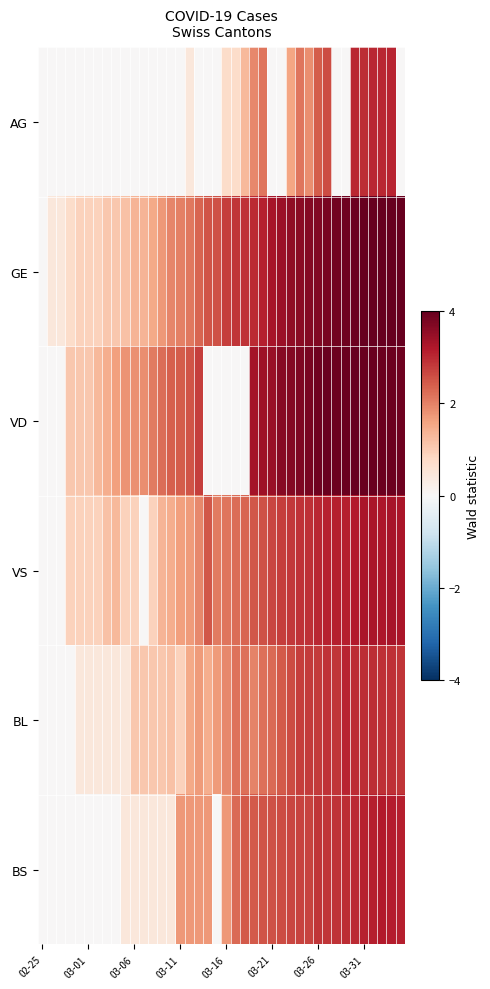

Reading left to right, extract all data points from this chart.

AG: 0.0	0.0	0.0	0.0	0.0	0.0	0.0	0.0	0.0	0.0	0.0	0.0	0.0	0.0	0.0	0.0	0.5	0.0	0.0	0.0	0.7	0.7	1.3	1.9	2.2	0.0	0.0	1.6	2.1	1.9	2.4	2.6	0.0	0.0	3.0	2.9	3.0	3.0	3.1	0.0
GE: 0.0	0.5	0.5	0.7	0.9	0.9	0.9	1.1	1.1	1.2	1.4	1.4	1.5	1.7	1.9	2.0	2.1	2.3	2.5	2.5	2.8	2.9	2.9	3.0	3.1	3.3	3.4	3.5	3.6	3.7	3.7	3.8	3.9	3.9	3.9	4.0	4.0	4.0	4.0	4.0
VD: 0.0	0.0	0.0	1.1	1.1	1.1	1.3	1.5	1.6	1.8	1.8	1.9	2.1	2.2	2.4	2.4	2.5	2.8	0.0	0.0	0.0	0.0	0.0	3.3	3.4	3.5	3.6	3.7	3.7	3.8	3.9	3.9	3.9	4.0	4.0	4.0	4.0	3.9	3.9	3.9
VS: 0.0	0.0	0.0	0.9	0.9	0.9	0.9	1.2	1.3	0.9	0.9	0.0	0.9	1.4	1.5	1.6	1.7	1.9	2.5	2.1	2.1	2.2	2.3	2.5	2.6	2.7	2.8	2.8	2.9	2.9	3.0	3.1	3.1	3.1	3.2	3.3	3.3	3.2	3.3	3.3
BL: 0.0	0.0	0.0	0.0	0.5	0.5	0.5	0.5	0.5	0.5	1.1	1.1	1.1	1.1	1.2	0.9	1.5	1.7	1.5	1.7	1.9	2.2	2.2	2.0	2.2	2.3	2.5	2.6	2.8	2.8	2.8	2.9	2.9	3.0	3.0	3.0	3.0	2.9	2.9	2.8
BS: 0.0	0.0	0.0	0.0	0.0	0.0	0.0	0.0	0.0	0.5	0.5	0.5	0.5	0.5	0.5	1.7	1.7	1.7	1.7	0.0	1.7	2.3	2.5	2.5	2.5	2.5	2.6	2.7	2.7	2.7	2.9	2.9	2.9	3.0	3.0	3.1	3.1	3.2	3.1	3.1